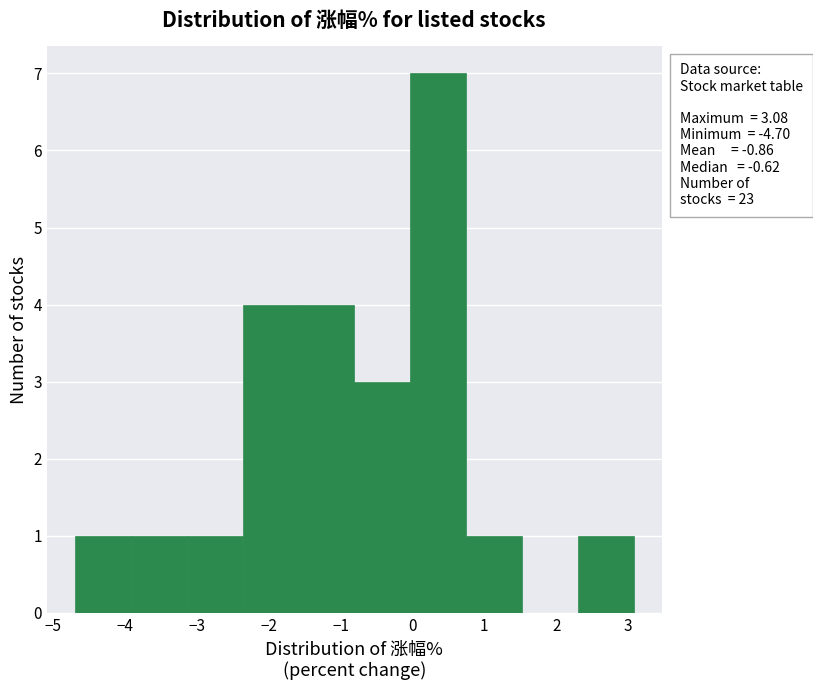

Which range on the x-axis has the tallest bar?

0.0 to 0.7